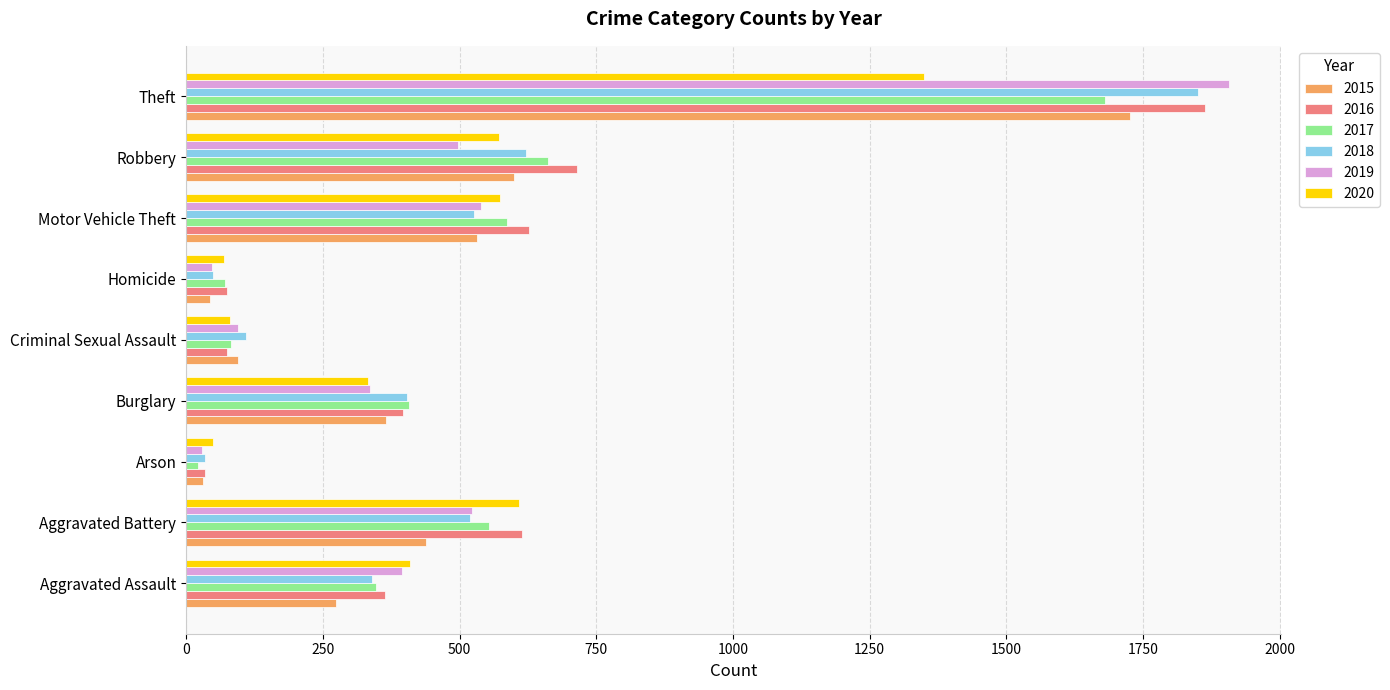

Is it true that 2020 equals 609 at Aggravated Battery?

True